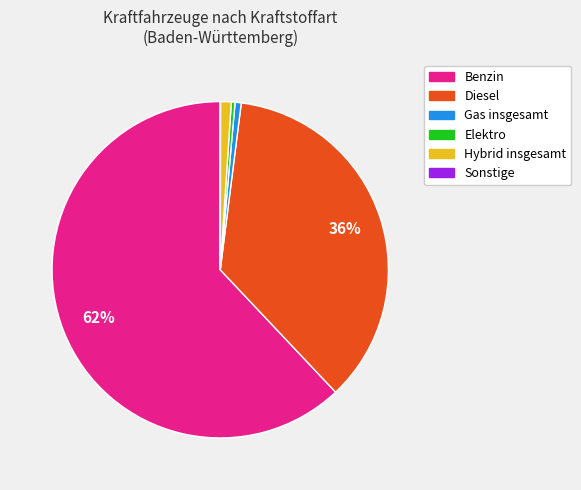

True or false: Elektro accounts for 0% of the total.

True